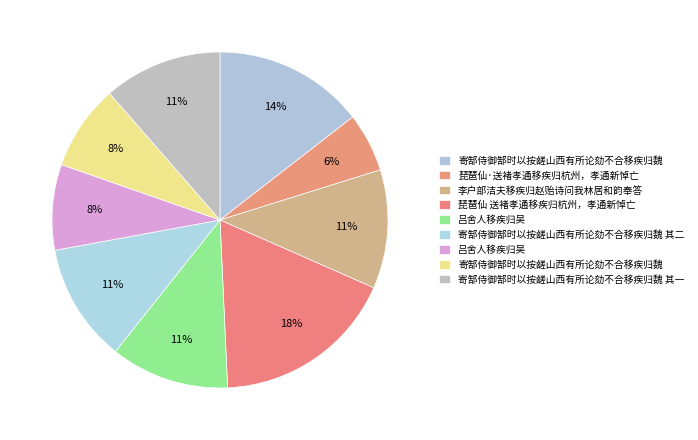

To the nearest percent, what is the difference between the largest and smallest slice percentages?

12%